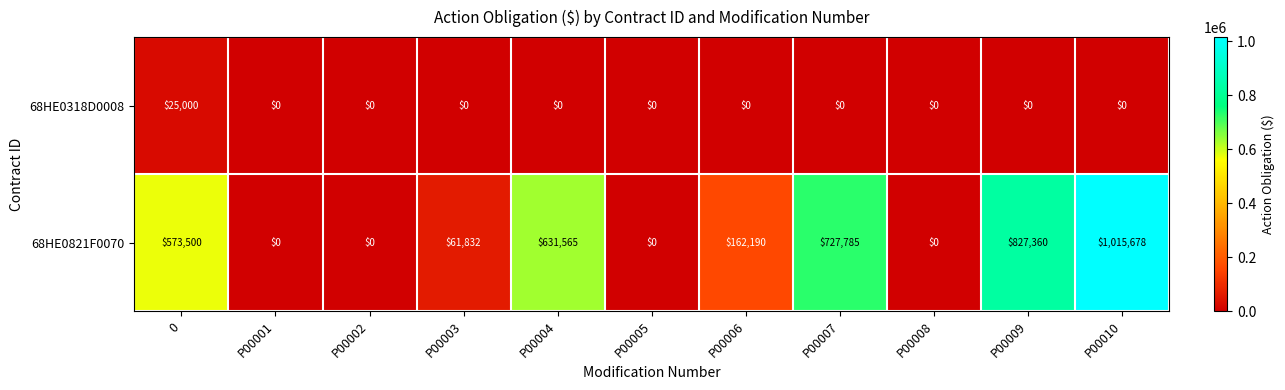

What is the average value of the 68HE0821F0070 series?

363628